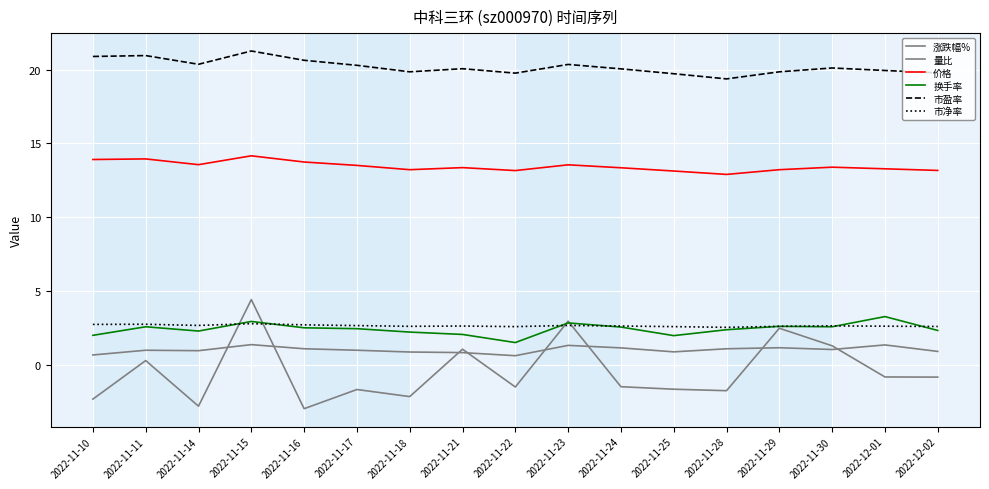

At which category is the sum across all series the highest?

2022-11-15